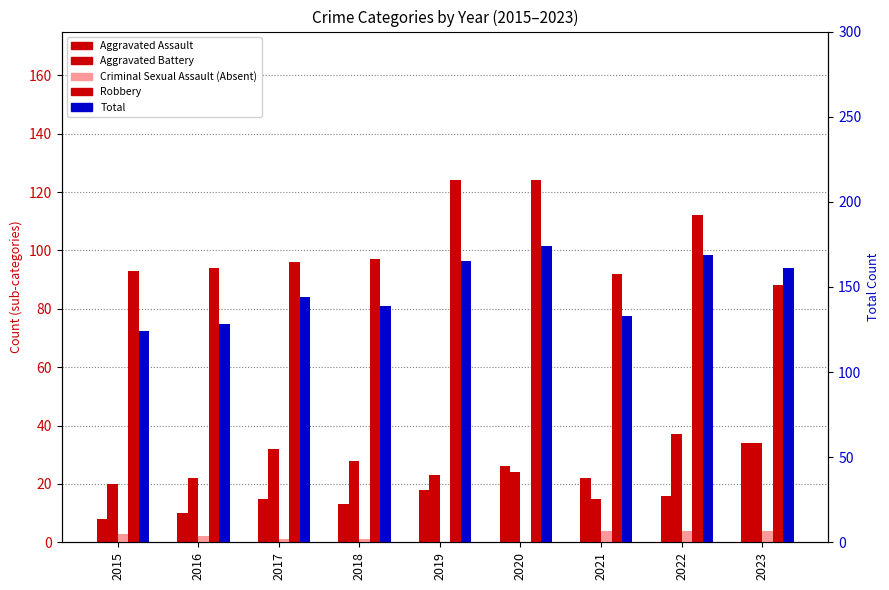

How many data points in Aggravated Assault are above 16?

4